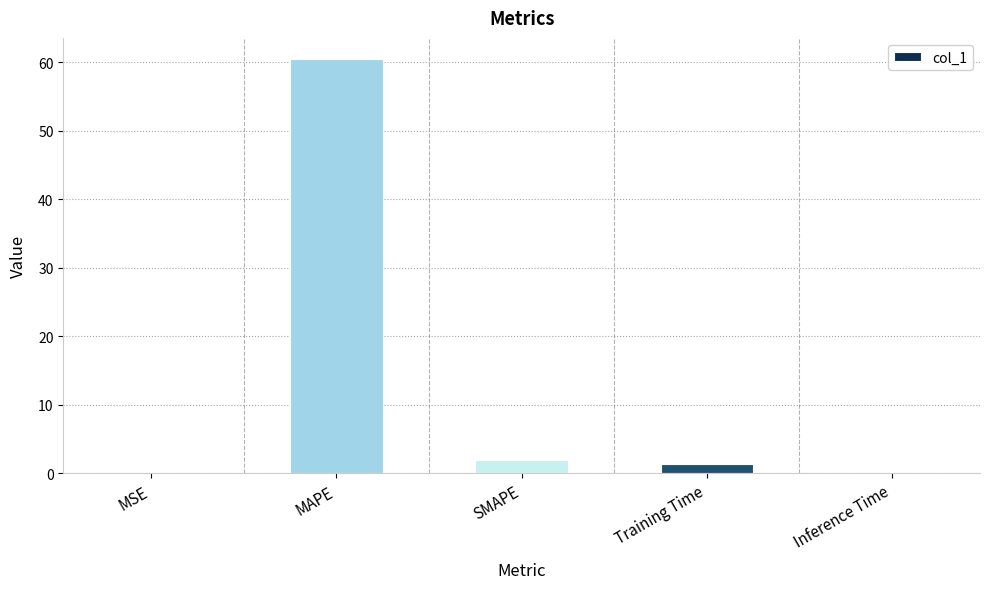

Which has a higher value, MAPE or Inference Time?

MAPE